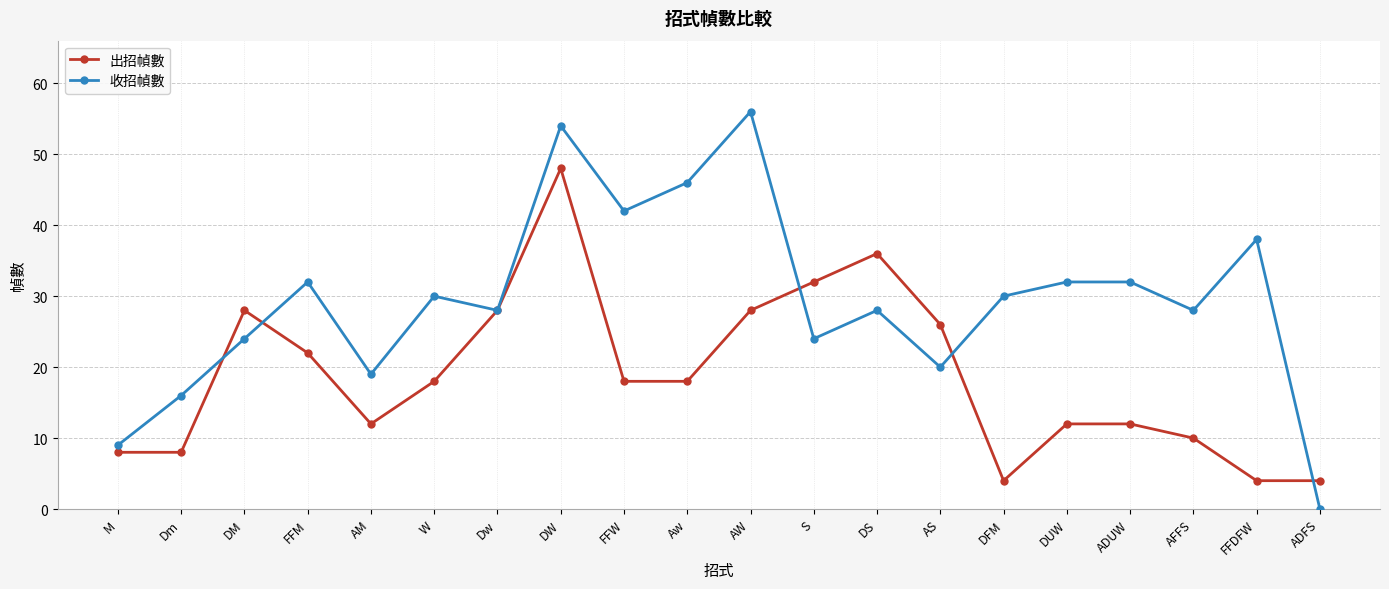

The 收招幀數 series shows 90 at AW. True or false?

False